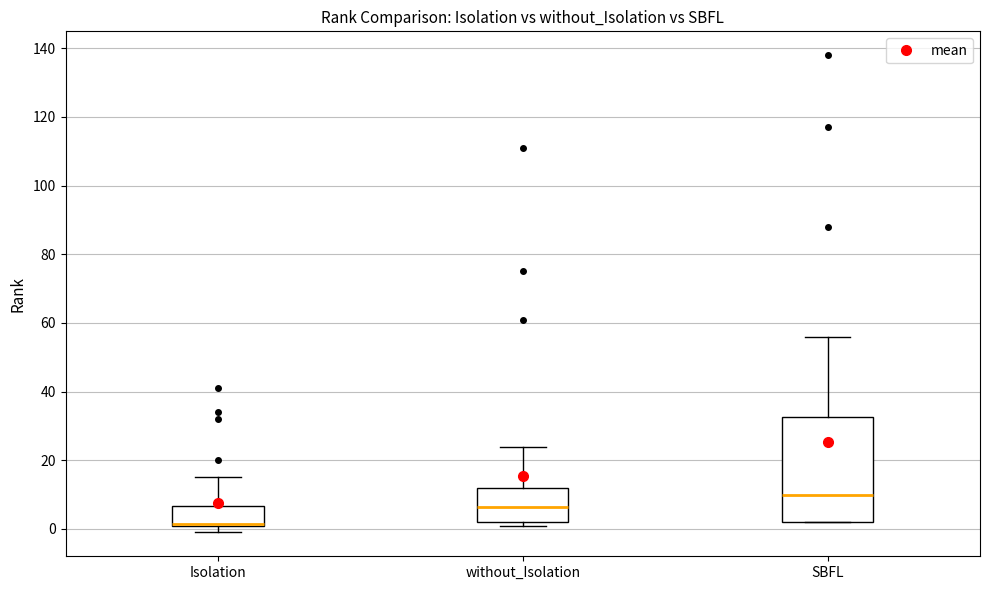

Where does the upper whisker of the box for SBFL end on the y-axis? The values are not printed on the chart, so give them approximately, as read against the axis.

56